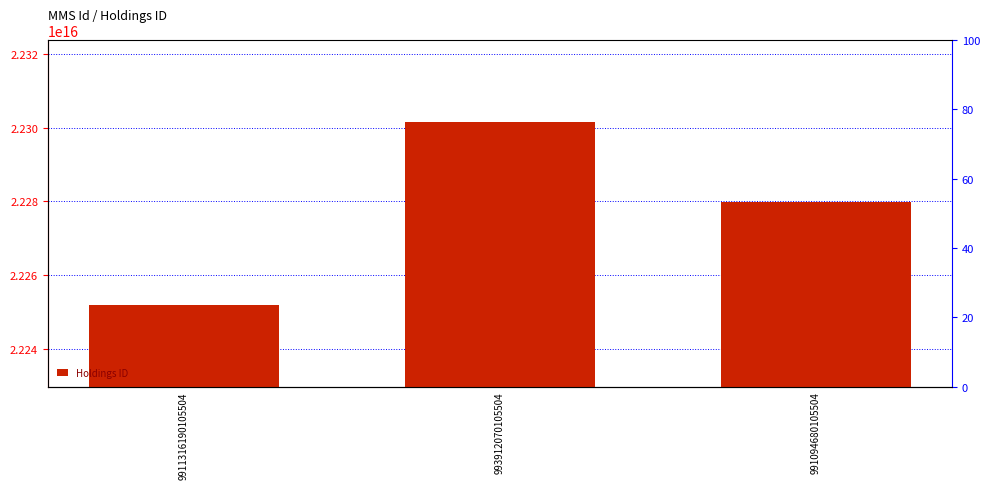

Are the bars horizontal?

No